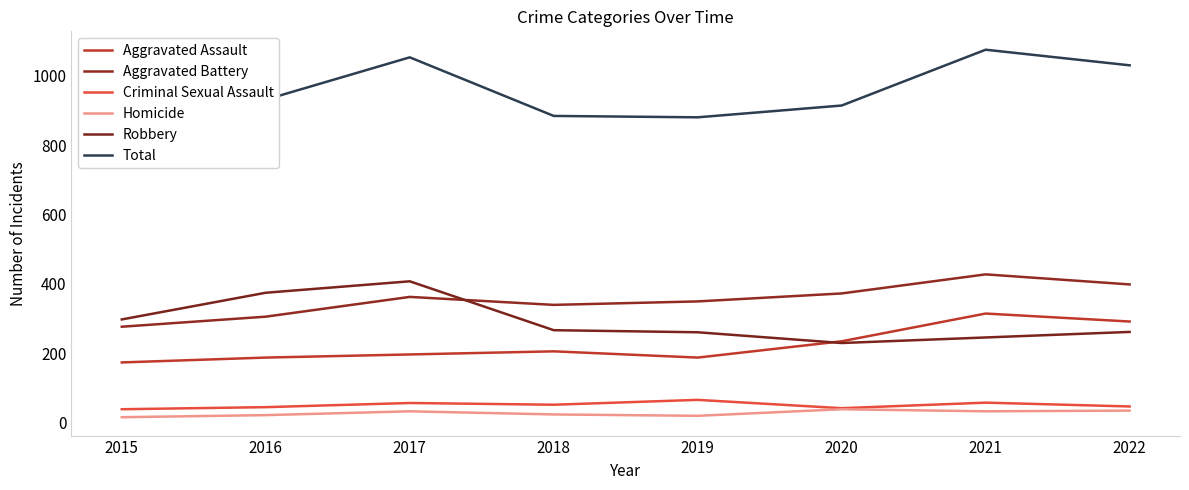

True or false: Total has more than 1 points higher than both neighbors.

True